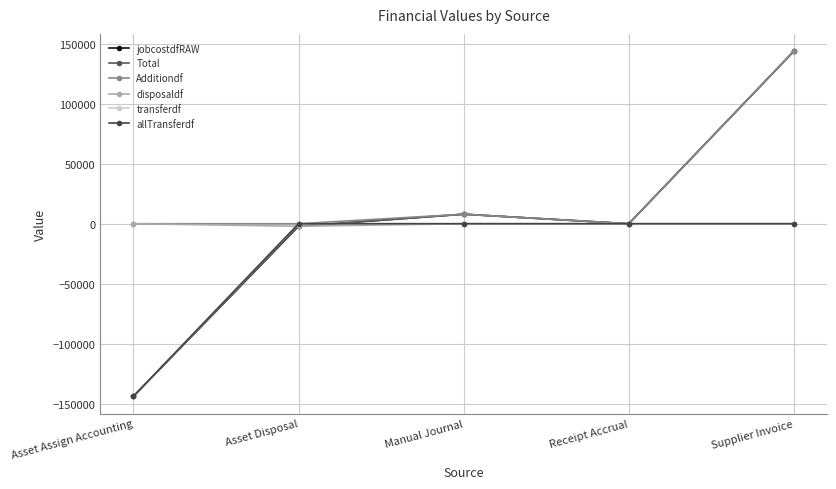

Rank the series by their maximum value, from highest to lowest.

jobcostdfRAW, Total, Additiondf, disposaldf, transferdf, allTransferdf